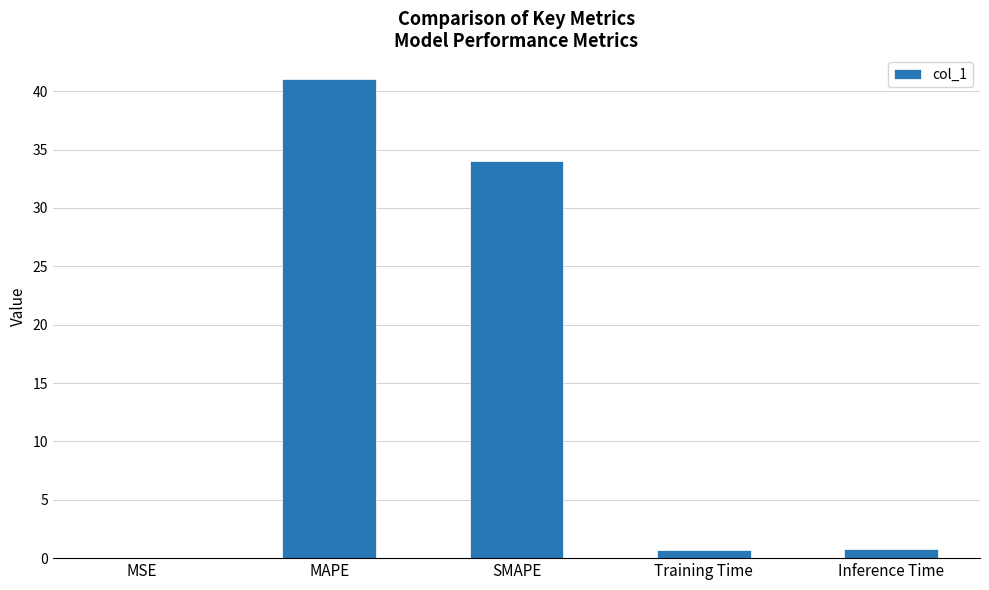

Are the bars horizontal?

No